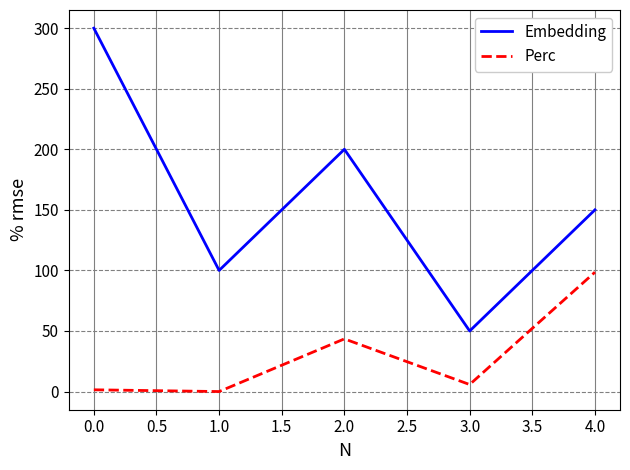

Where is the first local maximum for Perc?

2.0